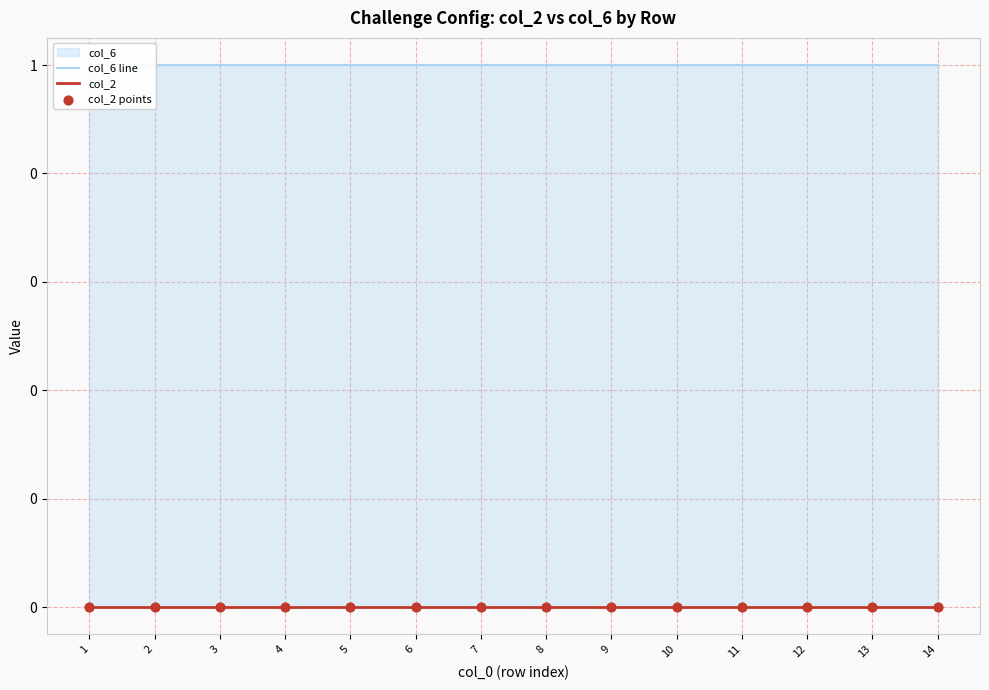

Which series reaches the minimum Y coordinate?

col_2